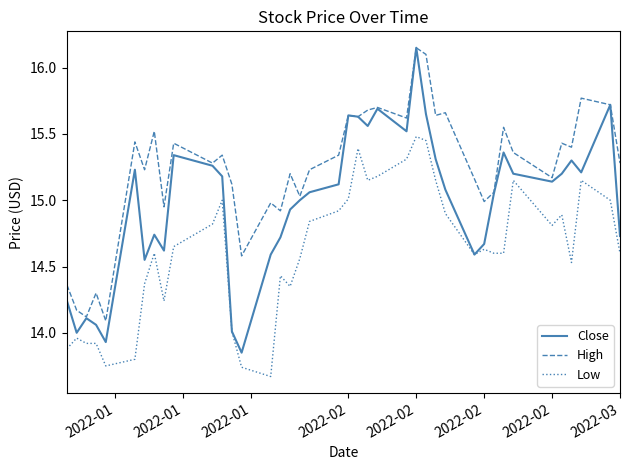

Which series has the widest spread of values?

Close